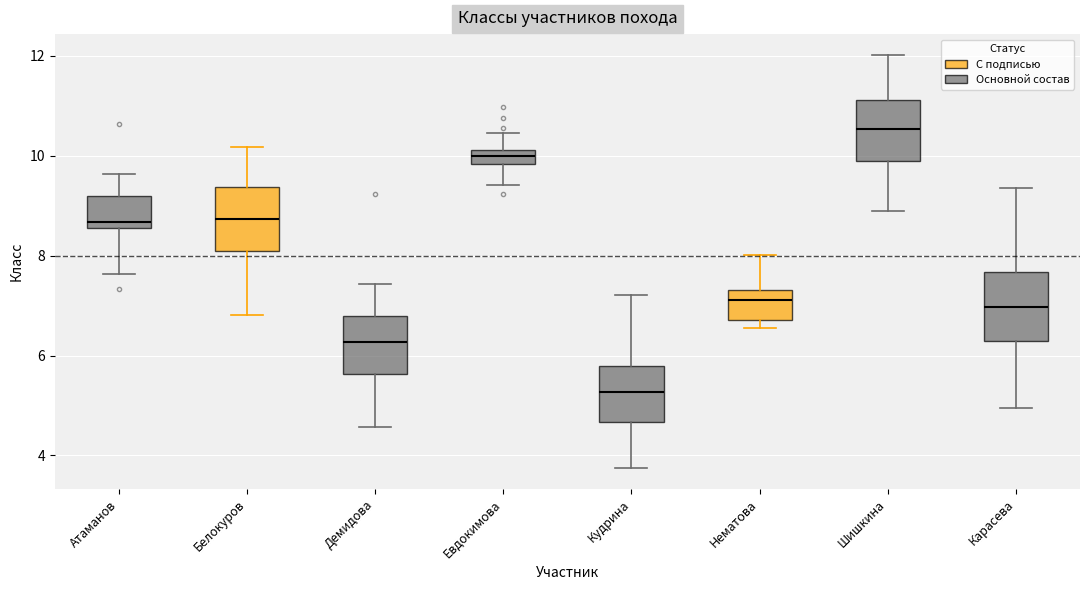

Where does the lower whisker of the box for Шишкина end on the y-axis? The values are not printed on the chart, so give them approximately, as read against the axis.

9.0